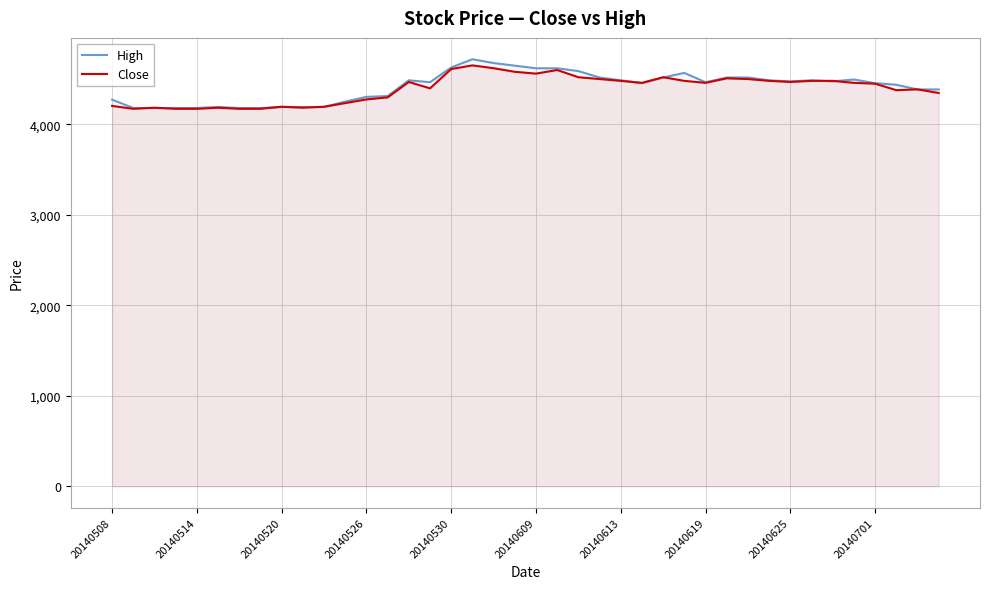

What is the greatest value displayed?

4721